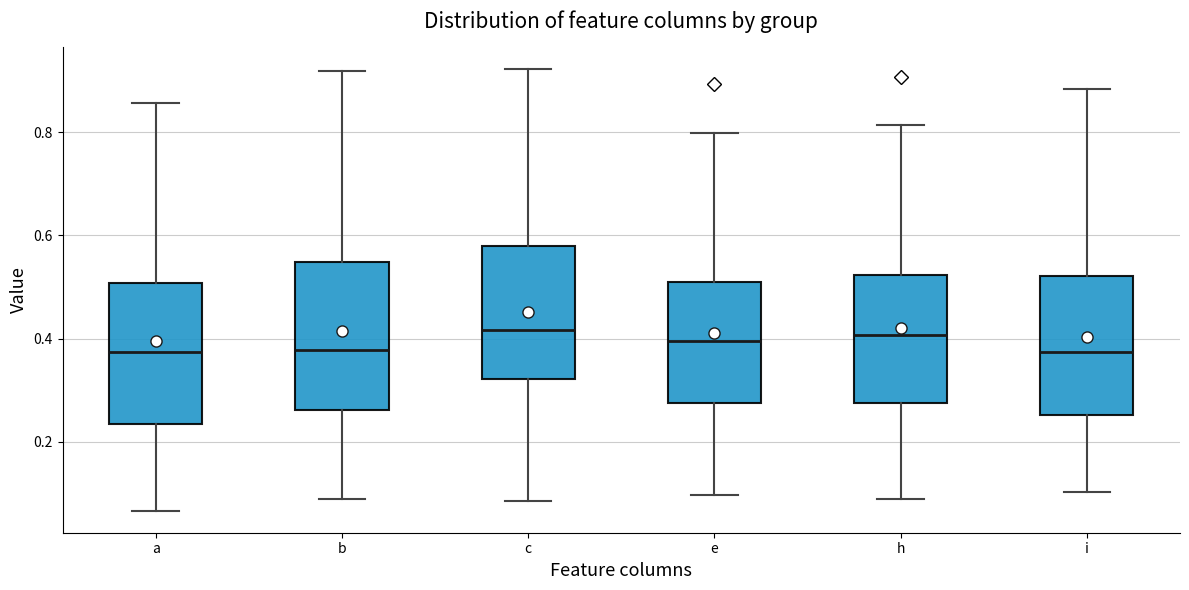

Reading left to right, transcribe this box plot: for each box, give where its median line is, the range the box spans, and where its two whiskers end, as read against the y-axis. The values are not printed on the chart, so give them approximately, as read against the axis.

a: median 0.38, box 0.24 to 0.50, whiskers 0.06 to 0.86
b: median 0.38, box 0.26 to 0.54, whiskers 0.08 to 0.92
c: median 0.42, box 0.32 to 0.58, whiskers 0.08 to 0.92
e: median 0.40, box 0.28 to 0.50, whiskers 0.10 to 0.80
h: median 0.40, box 0.28 to 0.52, whiskers 0.08 to 0.82
i: median 0.38, box 0.26 to 0.52, whiskers 0.10 to 0.88